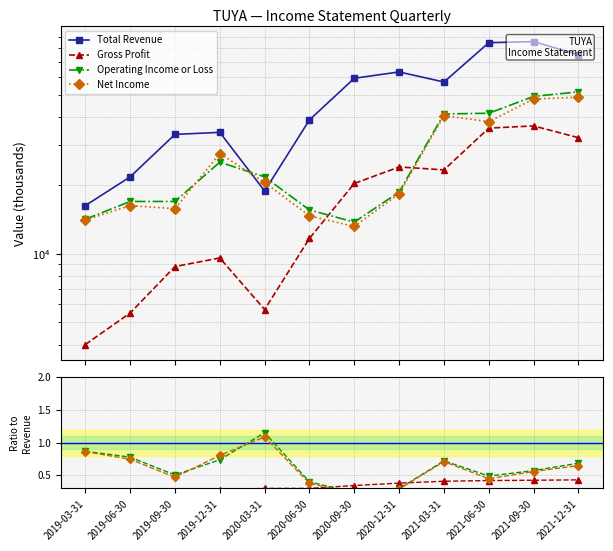

True or false: Operating Income or Loss and Net Income cross at least once.

True